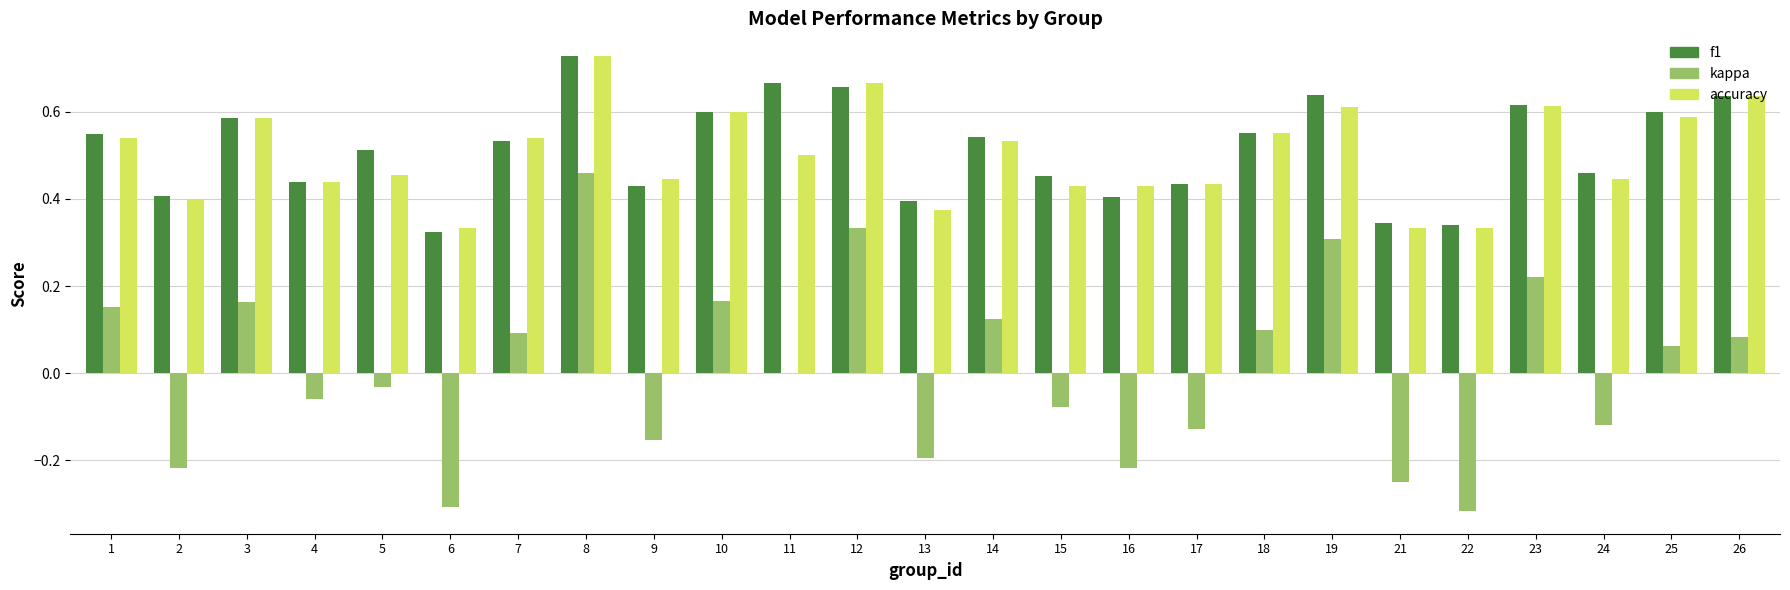

Is the value of f1 at 19 greater than the value of kappa at 17?

Yes